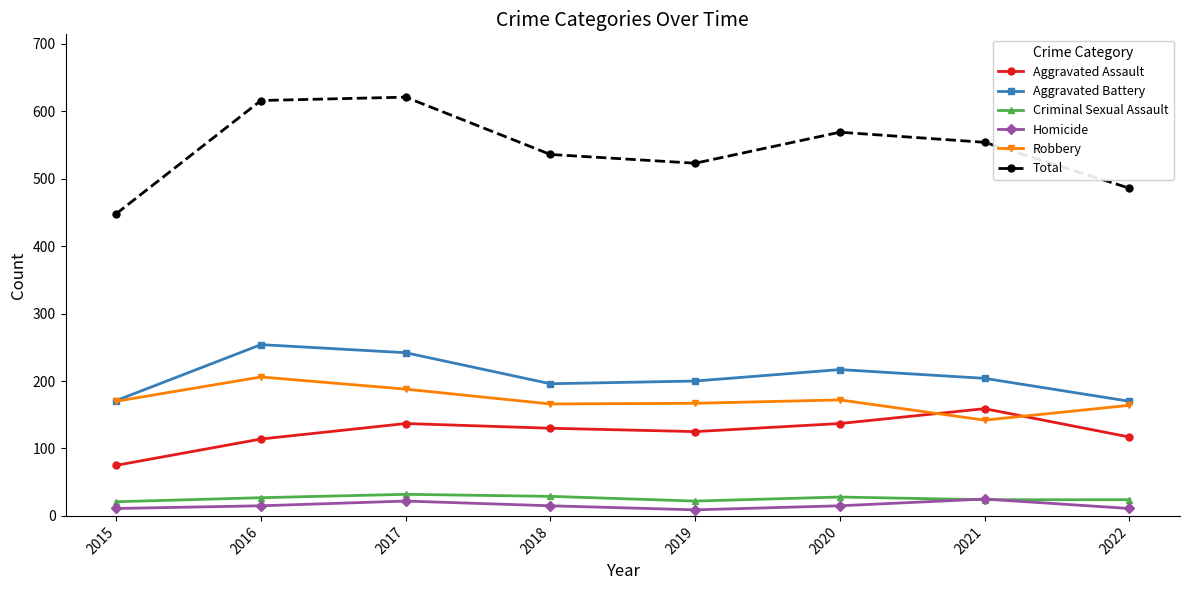

True or false: Aggravated Battery and Total intersect in this chart.

False